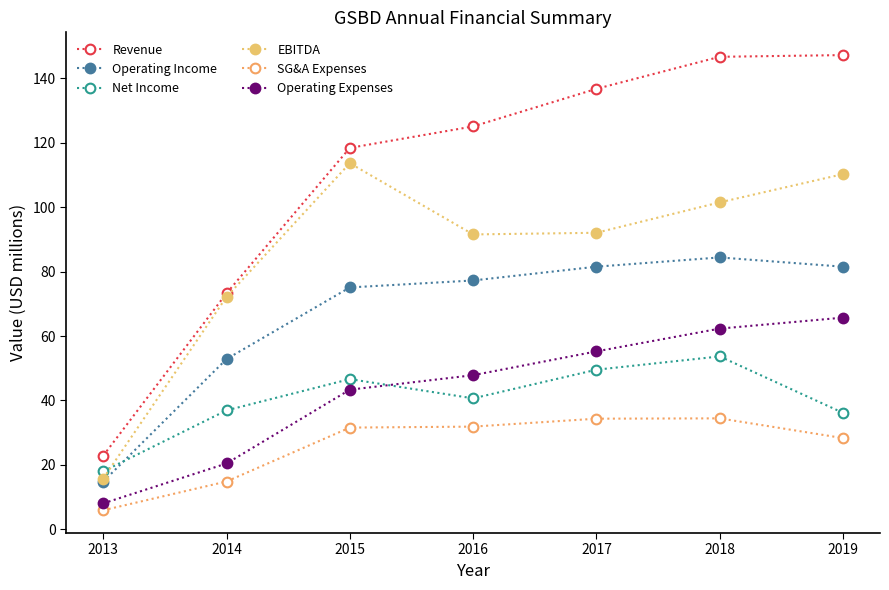

Read the Net Income value at 2017.

49.5